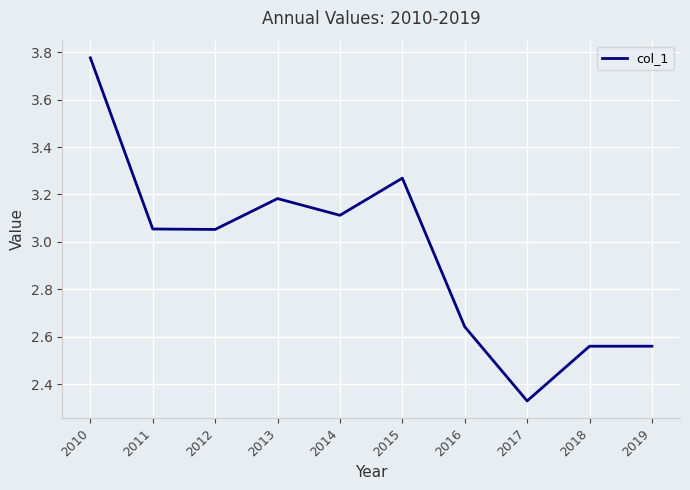

True or false: the data shows 4.5 at 2012.

False